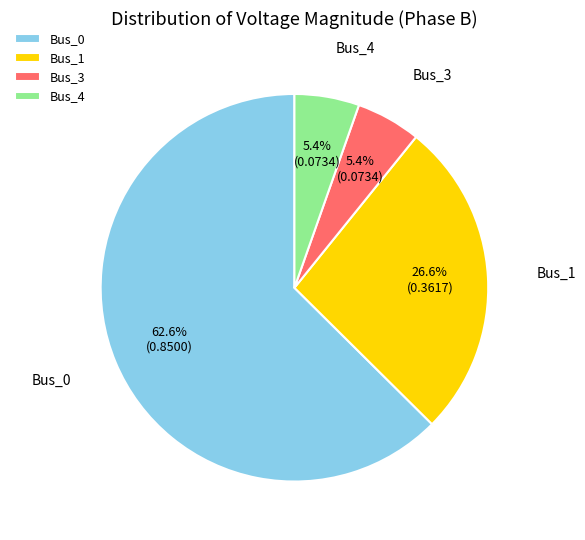

How much of the chart is everything except Bus_0?

37.4%